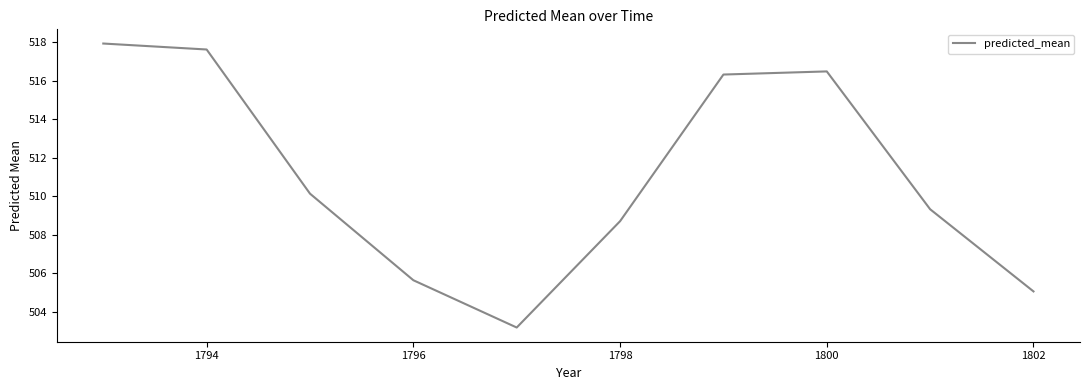

What is the maximum value shown in the chart?

517.9